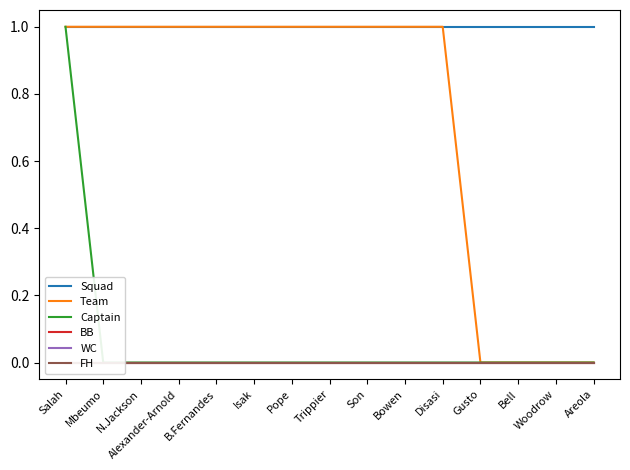

What is the total value across all series at Disasi?

2